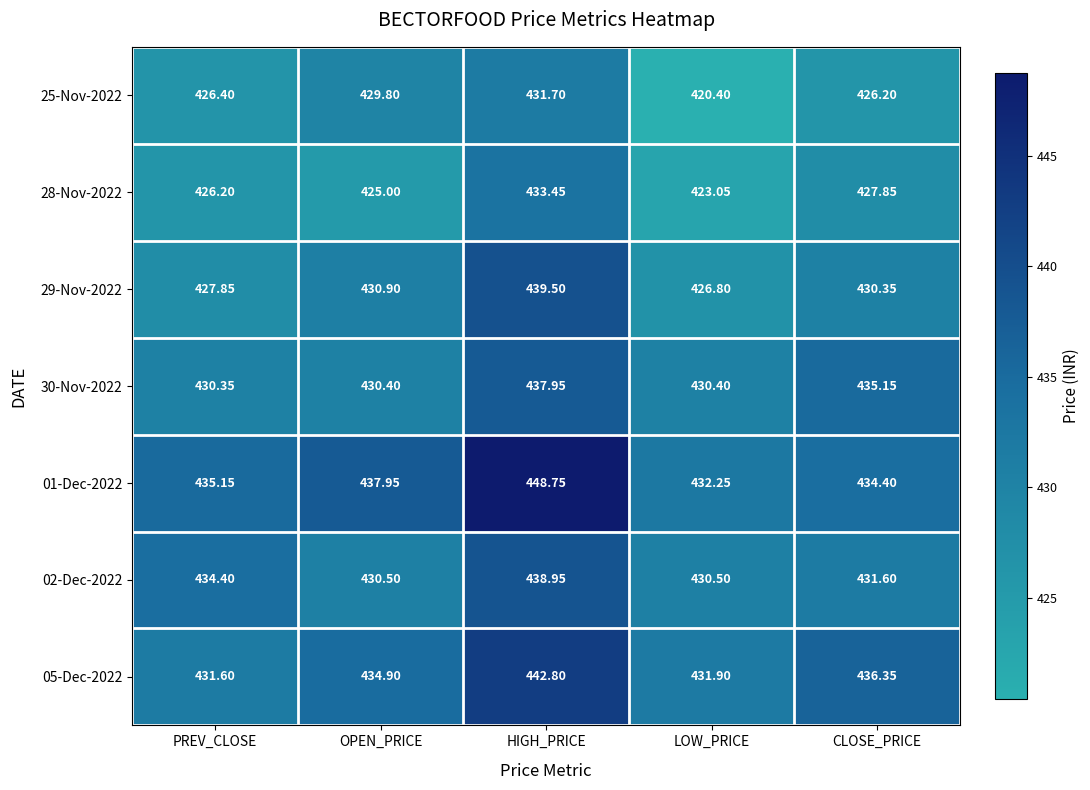

List the labels in order of 28-Nov-2022 value, smallest first.

LOW_PRICE, OPEN_PRICE, PREV_CLOSE, CLOSE_PRICE, HIGH_PRICE